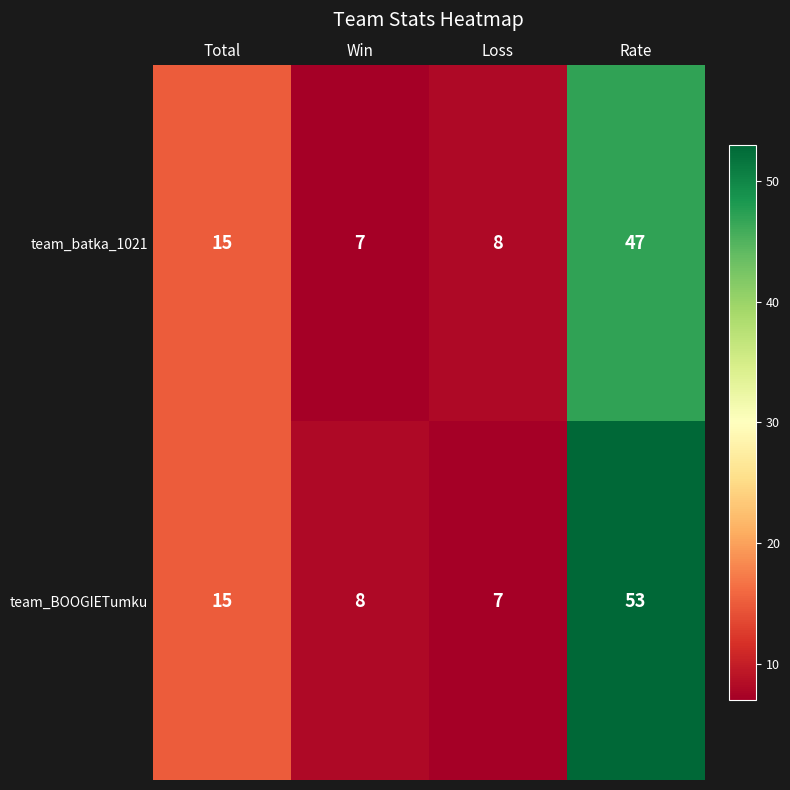

Rank the series at Rate from lowest to highest value.

team_batka_1021, team_BOOGIETumku